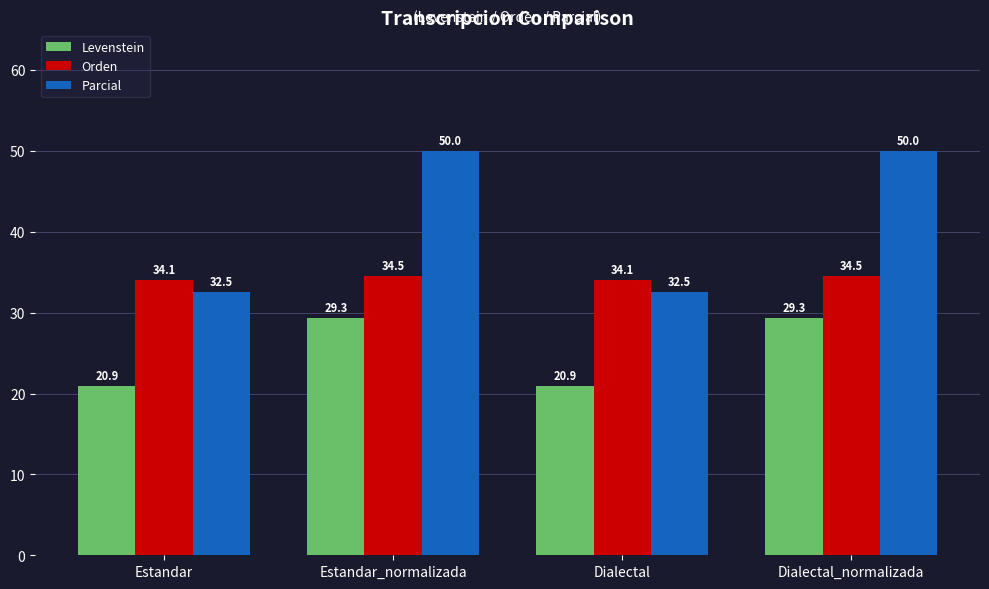

What is the value of the Orden bar at the 4th from the left?

34.5